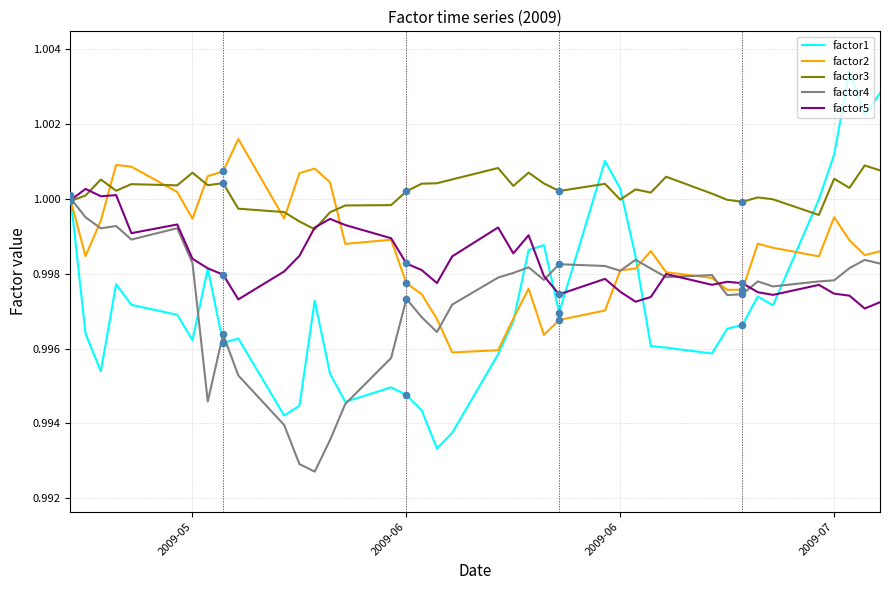

What are all the series names shown in the legend?

factor1, factor2, factor3, factor4, factor5